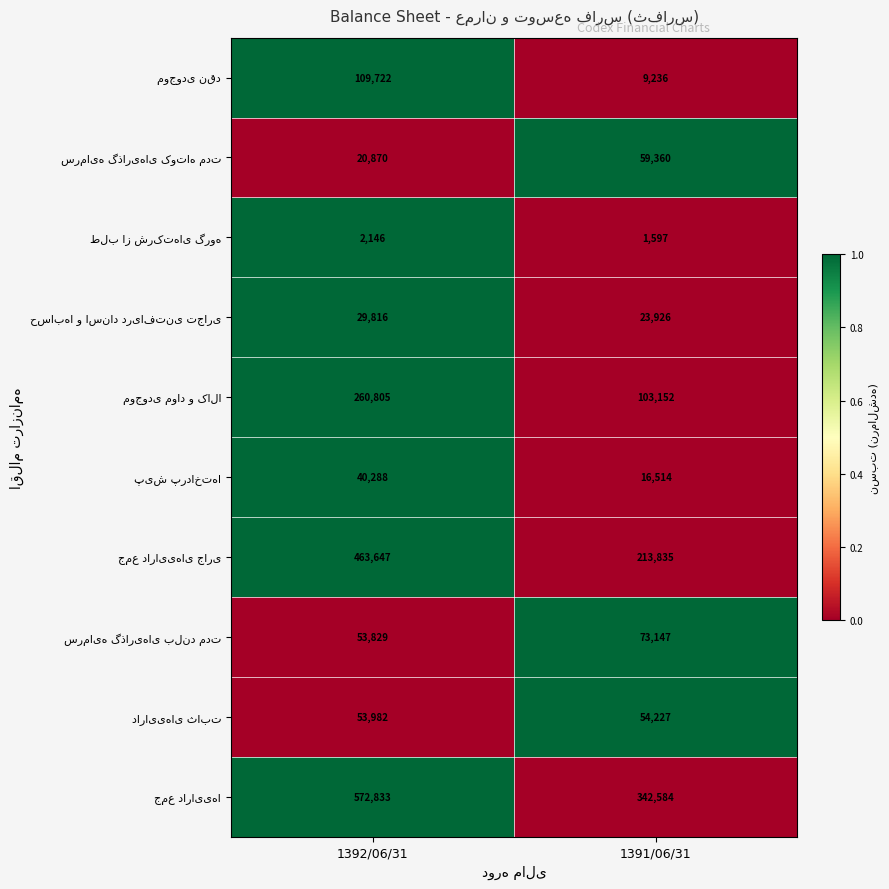

Which category has the highest value across all series?

1392/06/31